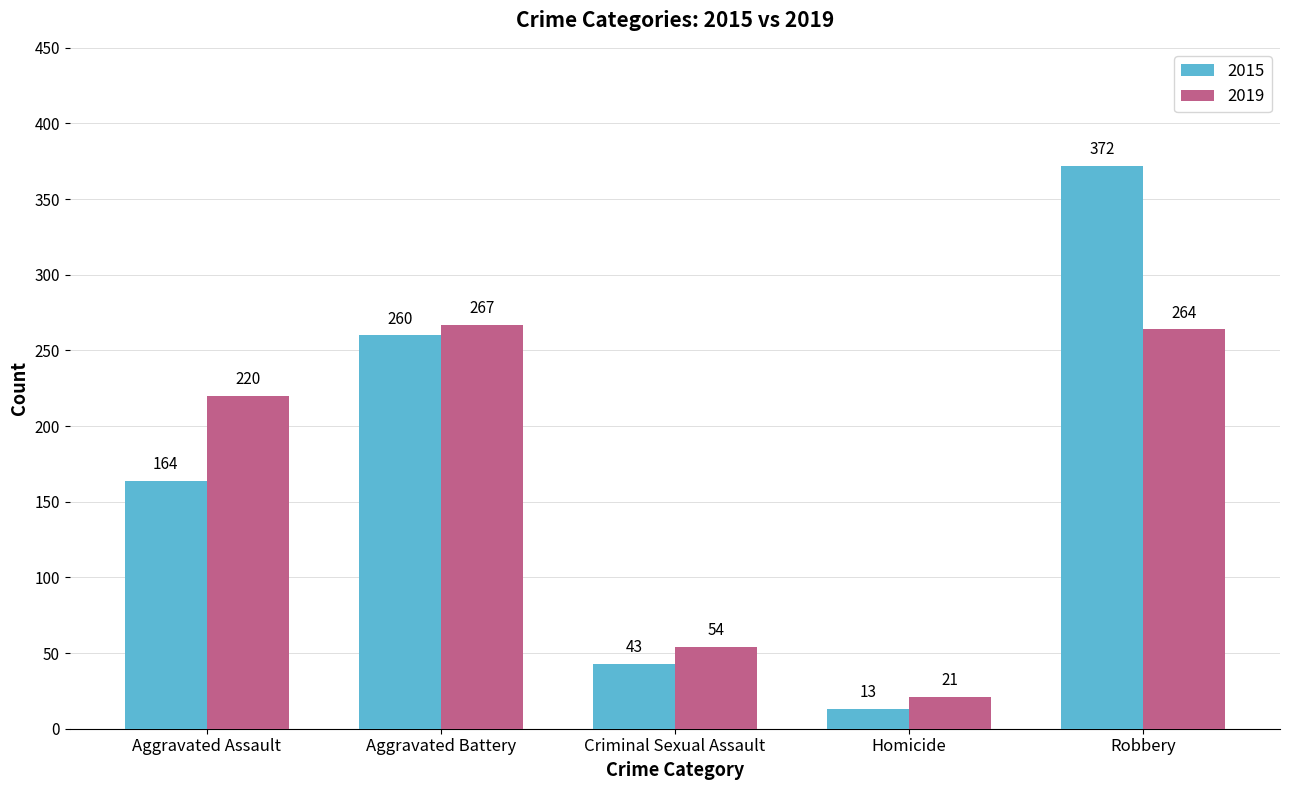

What position from the right is Robbery?

1